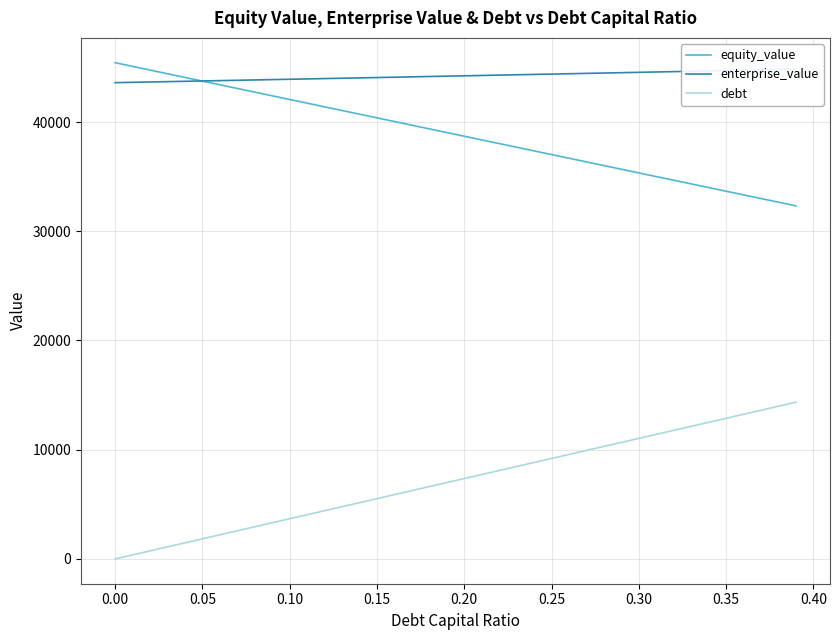

True or false: debt and equity_value intersect in this chart.

False